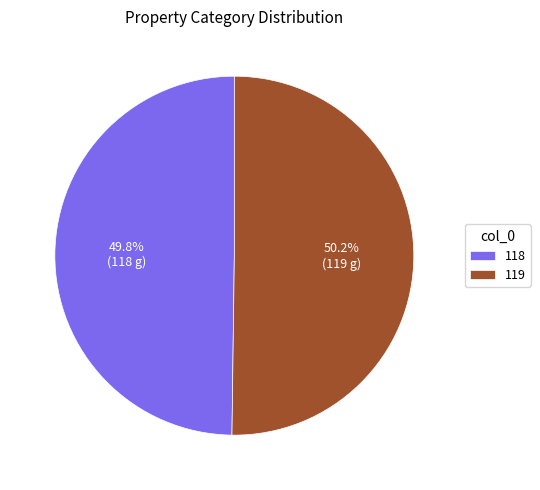

What is the ratio of the value at 119 to the value at 118?

1.0